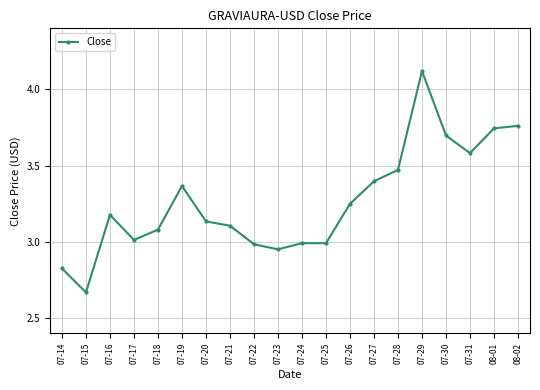

Approximately how many times larger is the value at 07-22 compared to 07-24?

1.0